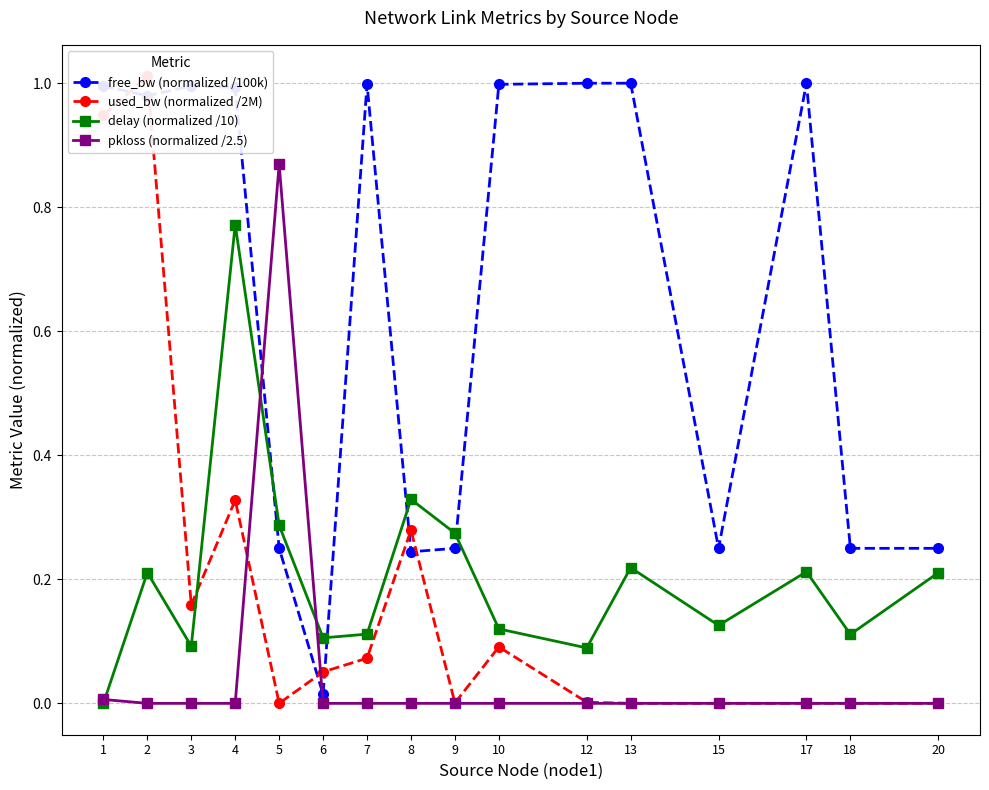

What value does the used_bw (normalized /2M) series have at 2?

1.0